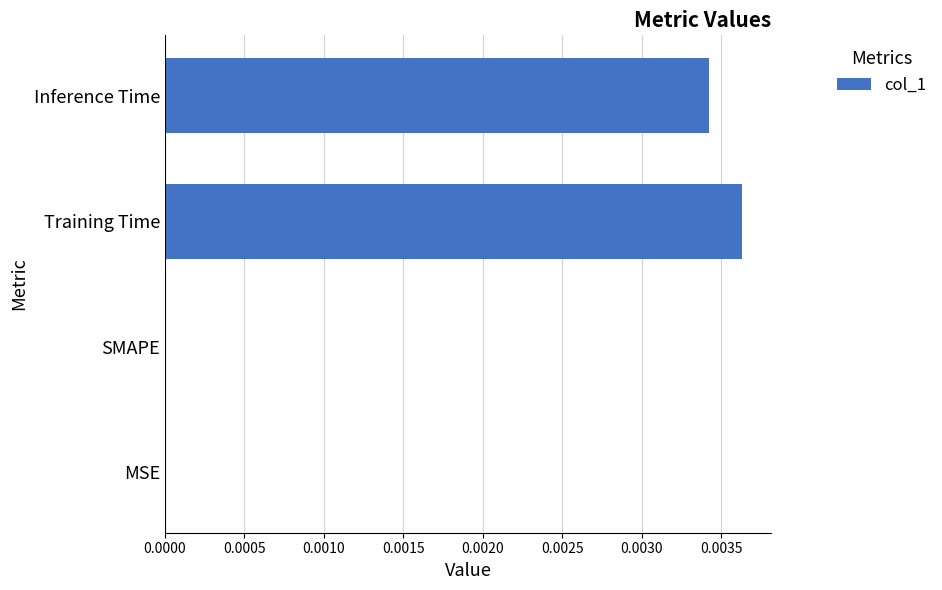

The value at Inference Time is 0.0. True or false?

True